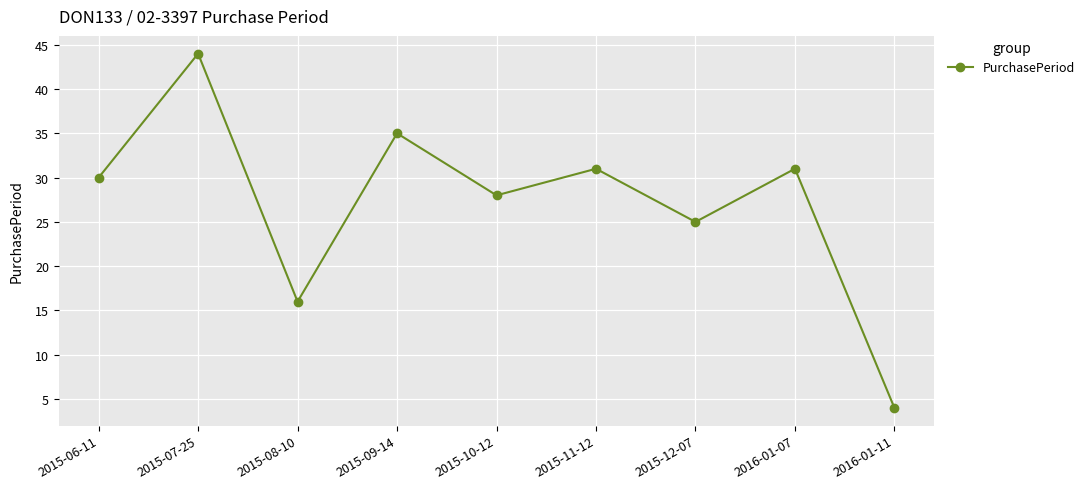

How many points are lower than both their immediate neighbors (excluding endpoints)?

3